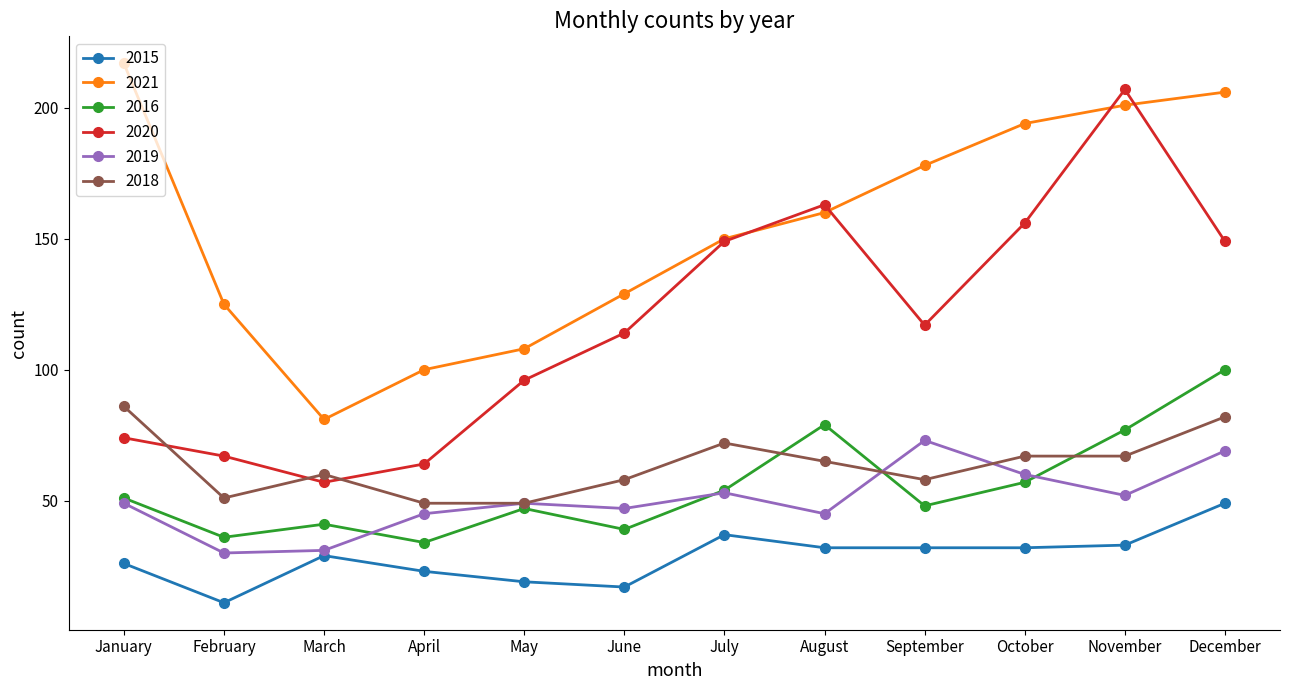

Which series has the largest range (max minus min)?

2020